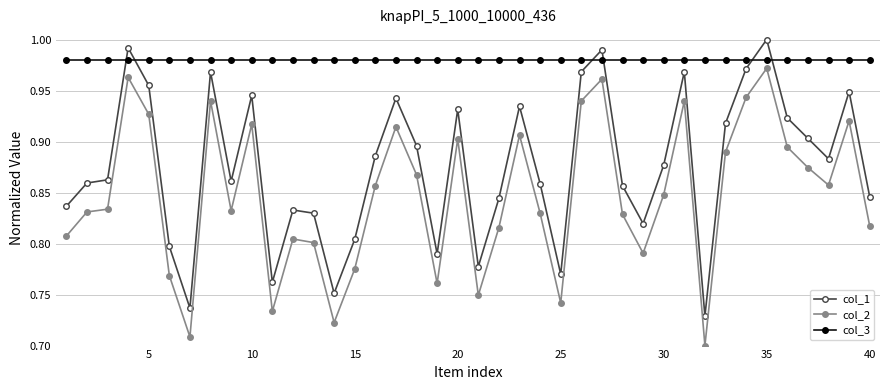

Rank the series by their average value, from highest to lowest.

col_3, col_1, col_2